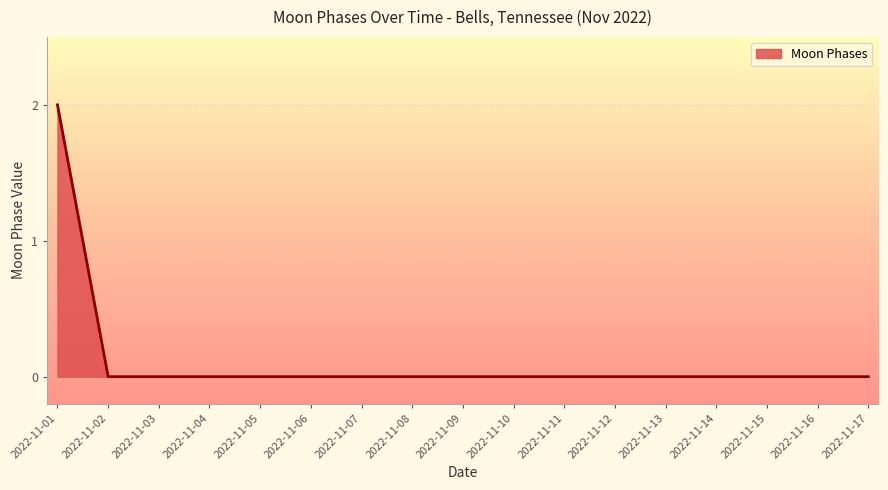

The chart shows a value of 1 at 2022-11-12. True or false?

False